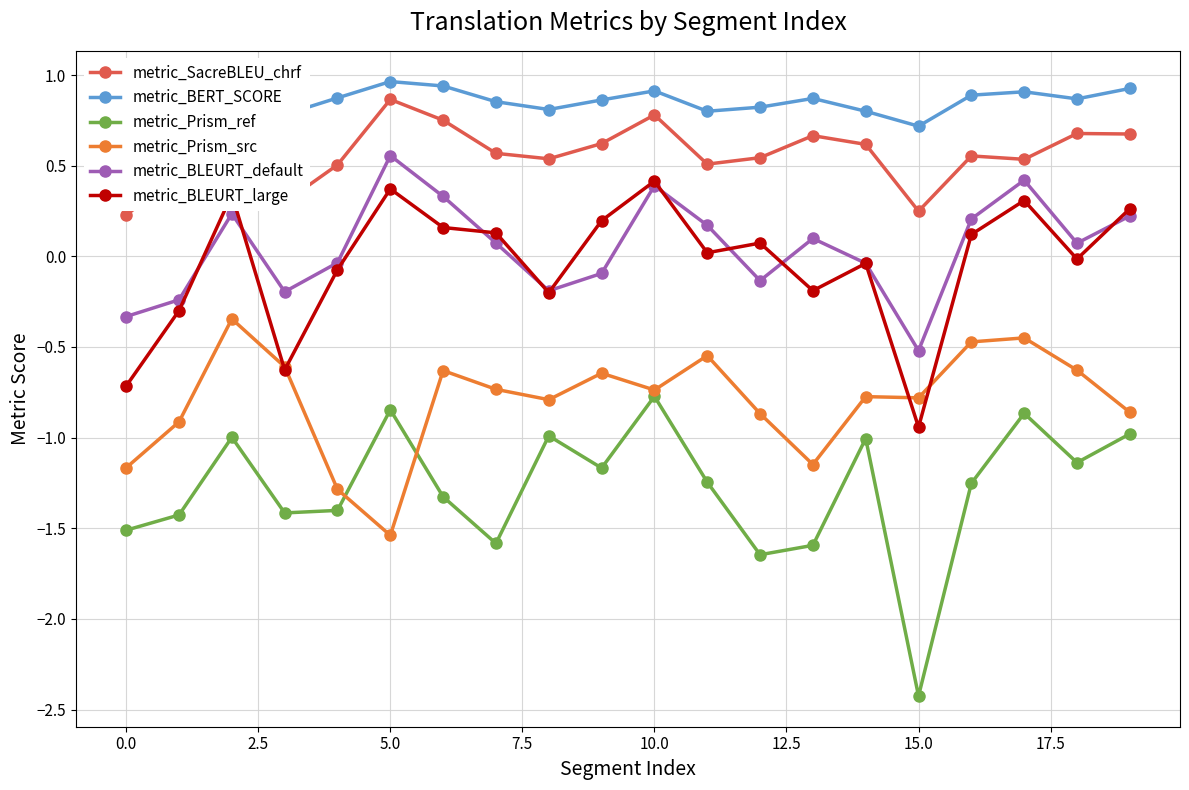

What is the value of the metric_BERT_SCORE point at the 16th from the left?

0.7